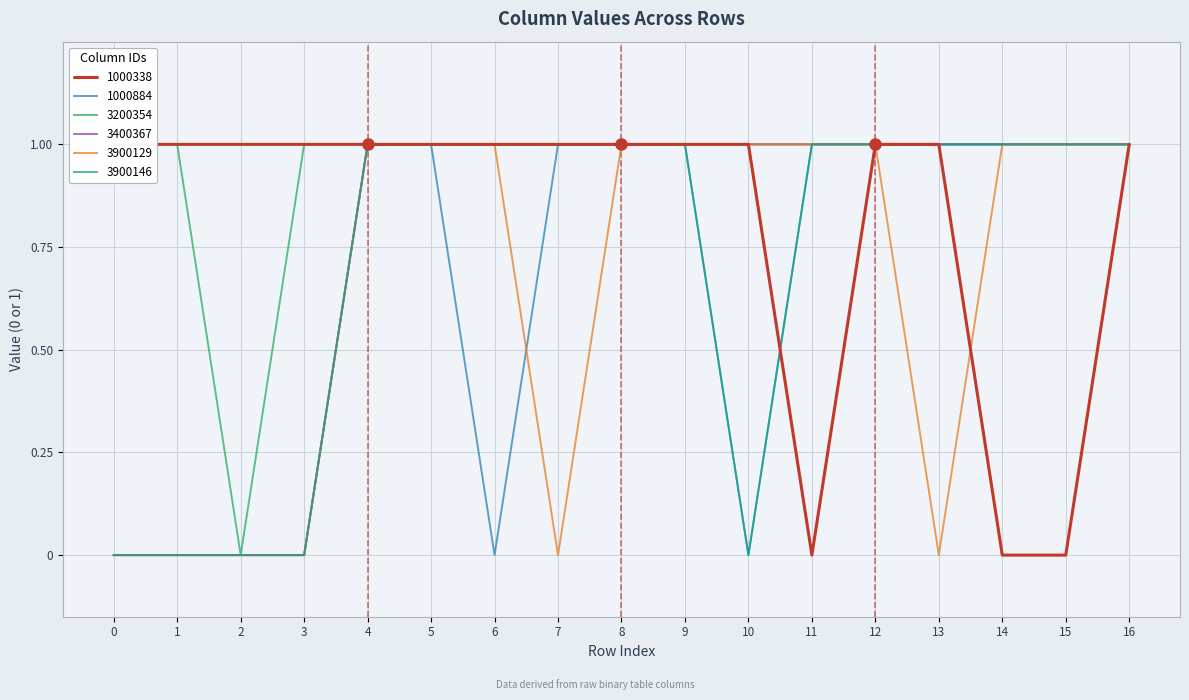

How many positive values does the 1000338 series have?

14